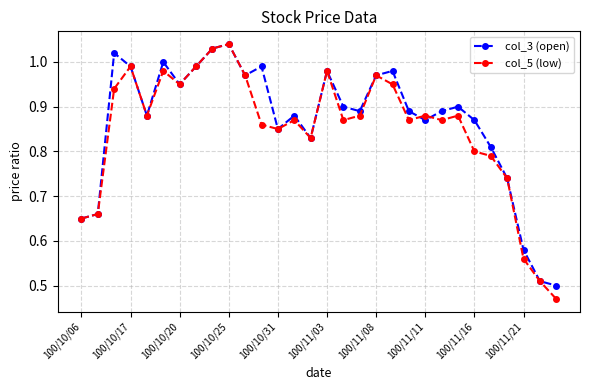

In col_3 (open), how many points are higher than both neighbors (excluding endpoints)?

8